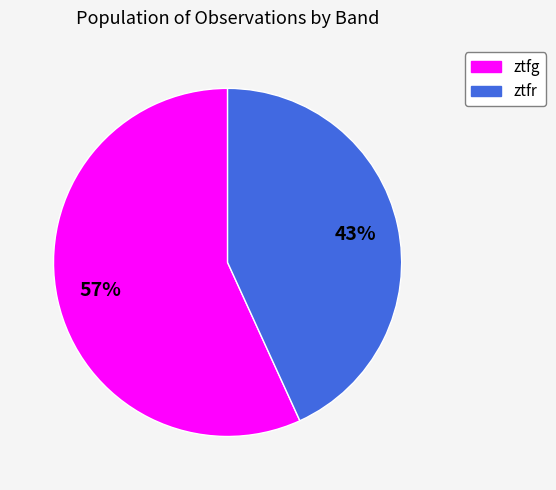

Is it true that ztfr is 43% of the pie?

True